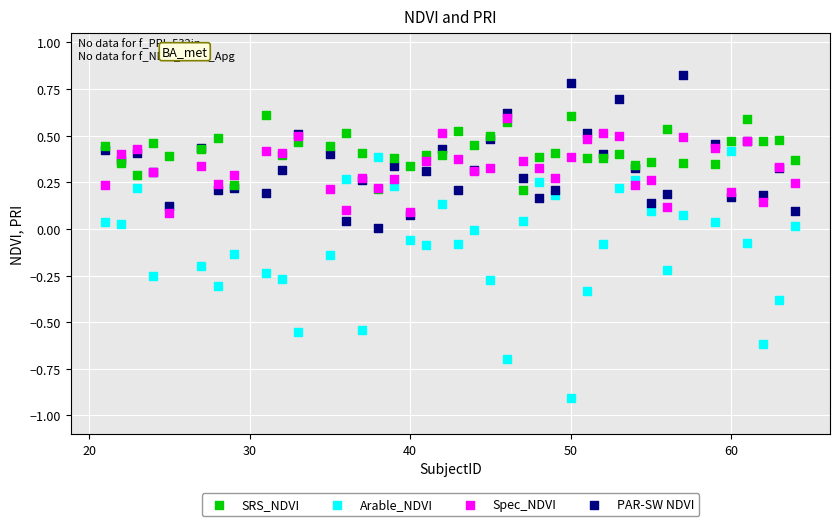

Which series reaches the minimum Y coordinate?

Arable_NDVI